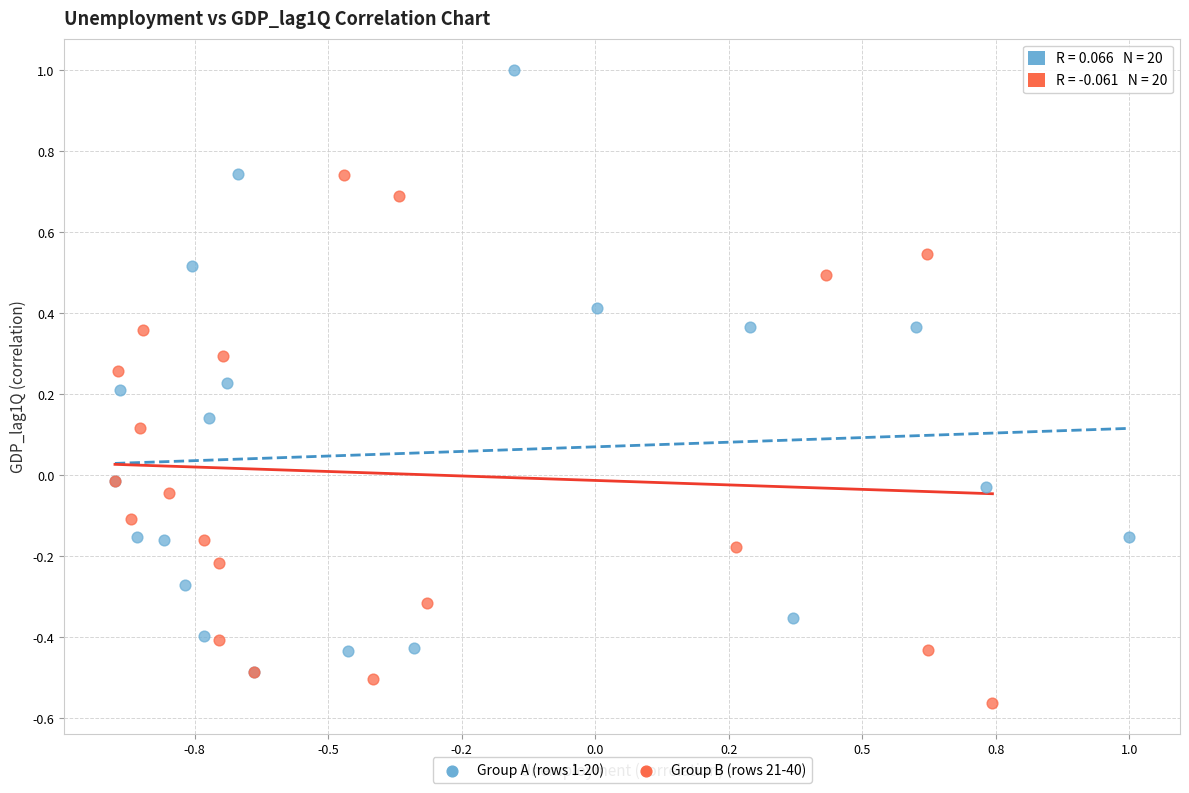

Which series has the largest Y range (max minus min)?

Group A (rows 1-20)